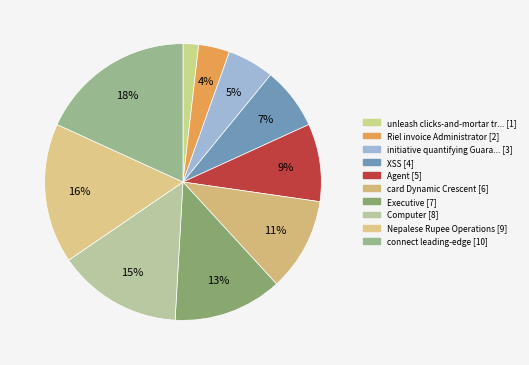

Rank the categories by value from highest to lowest.

connect leading-edge, Nepalese Rupee Operations, Computer, Executive, card Dynamic Crescent, Agent, XSS, initiative quantifying Guarani, Riel invoice Administrator, unleash clicks-and-mortar transitional